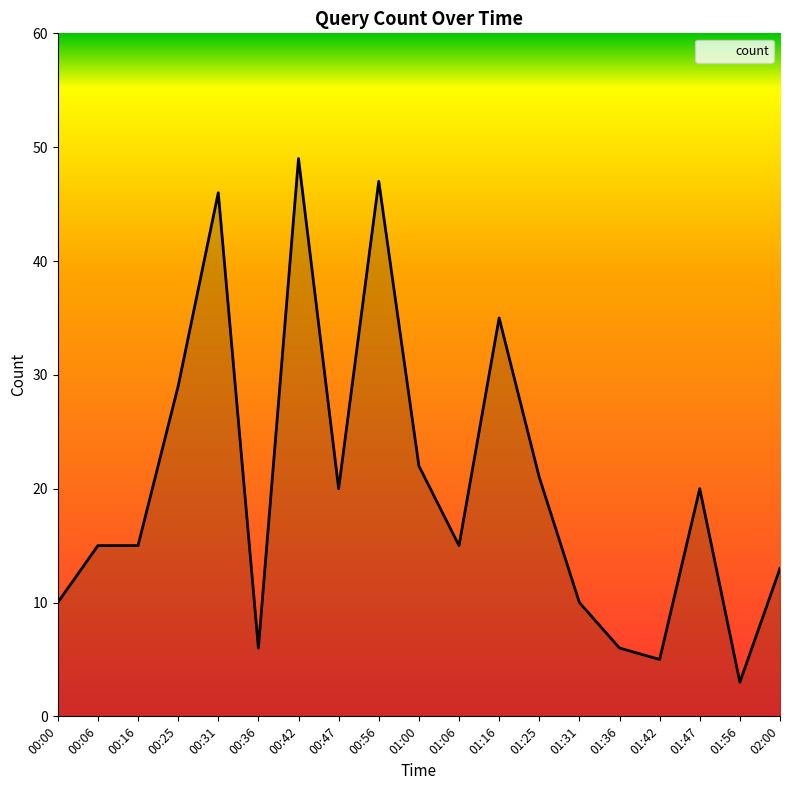

How many lines are shown in the chart?

1